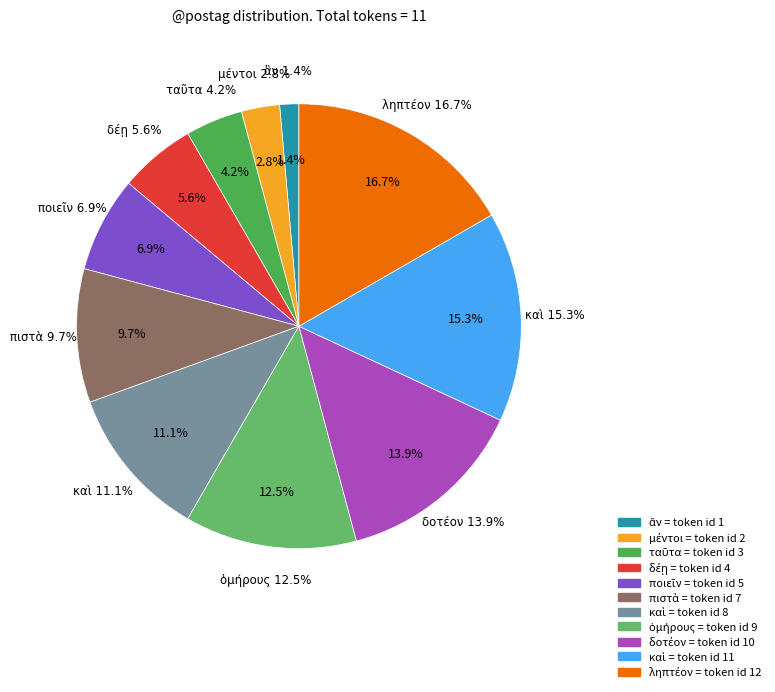

Rank the categories by value from highest to lowest.

ληπτέον, καὶ, δοτέον, ὁμήρους, καὶ, πιστὰ, ποιεῖν, δέῃ, ταῦτα, μέντοι, ἂν